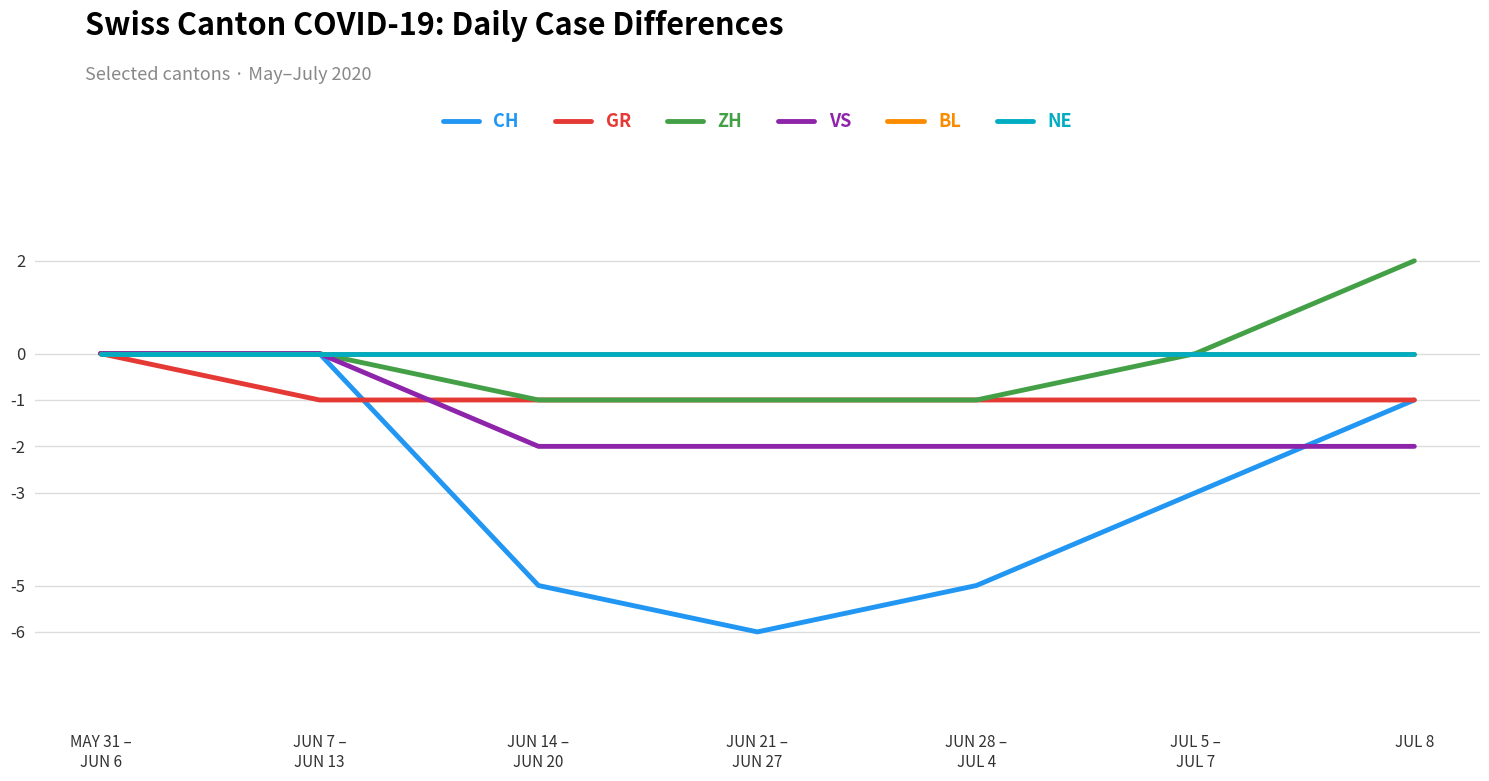

Does the chart display data point markers on the line(s)?

No